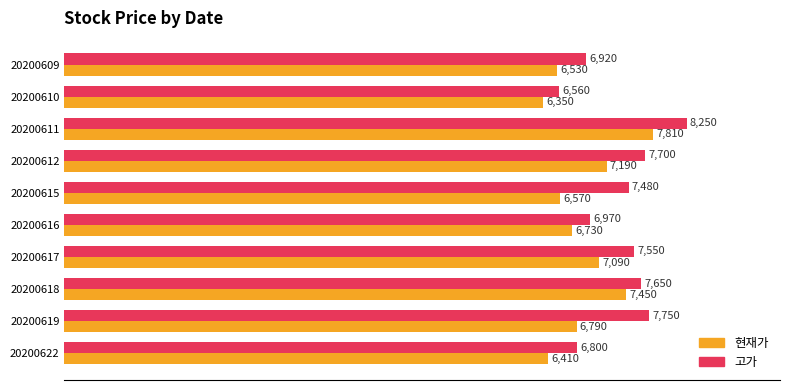

At which category is the sum across all series the highest?

20200611